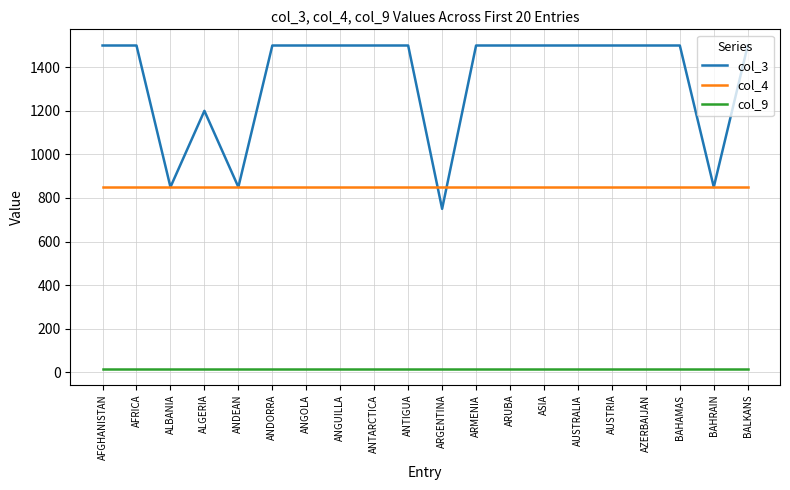

Reading left to right, transcribe all the data shown in this chart.

col_3: 1500	1500	850	1200	850	1500	1500	1500	1500	1500	750	1500	1500	1500	1500	1500	1500	1500	850	1500
col_4: 850	850	850	850	850	850	850	850	850	850	850	850	850	850	850	850	850	850	850	850
col_9: 15	15	15	15	15	15	15	15	15	15	15	15	15	15	15	15	15	15	15	15